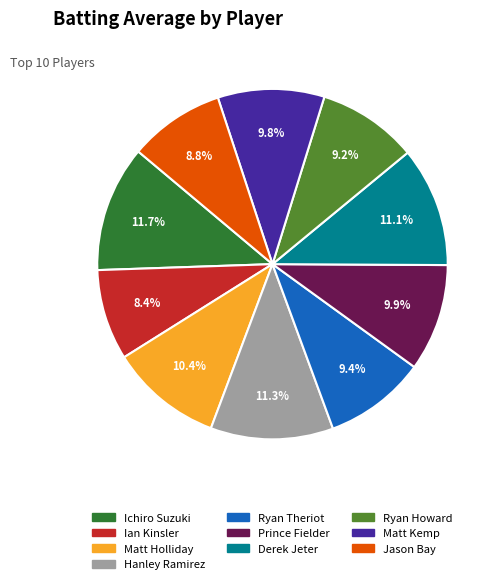

Combined, what portion of the pie is Matt Holliday and Jason Bay?

19.2%